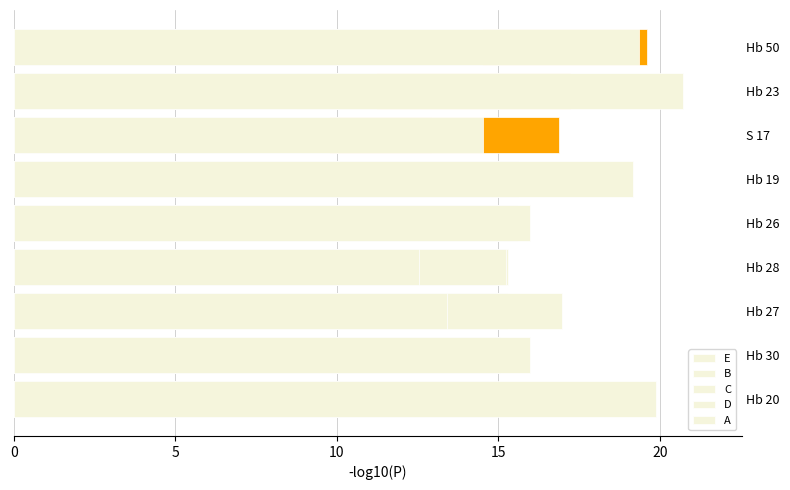

Is it true that D equals 8.8 at Hb 50?

False